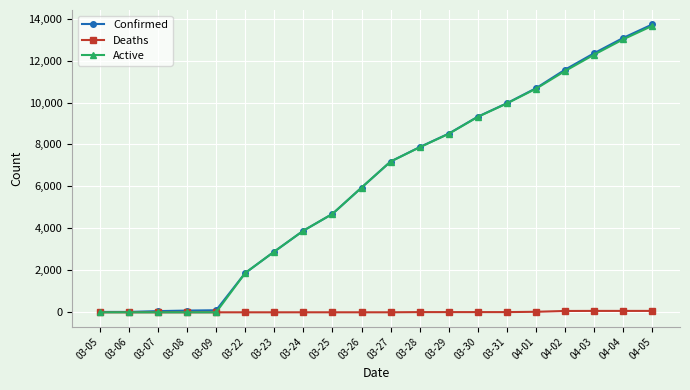

At which category is the sum across all series the highest?

04-05